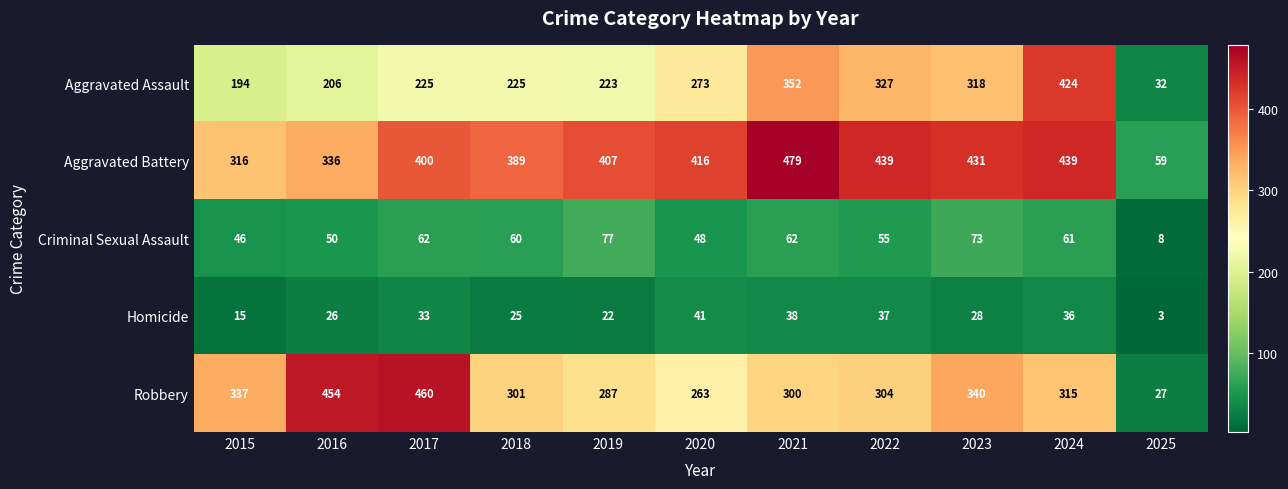

Rank the series by their maximum value, from highest to lowest.

Aggravated Battery, Robbery, Aggravated Assault, Criminal Sexual Assault, Homicide